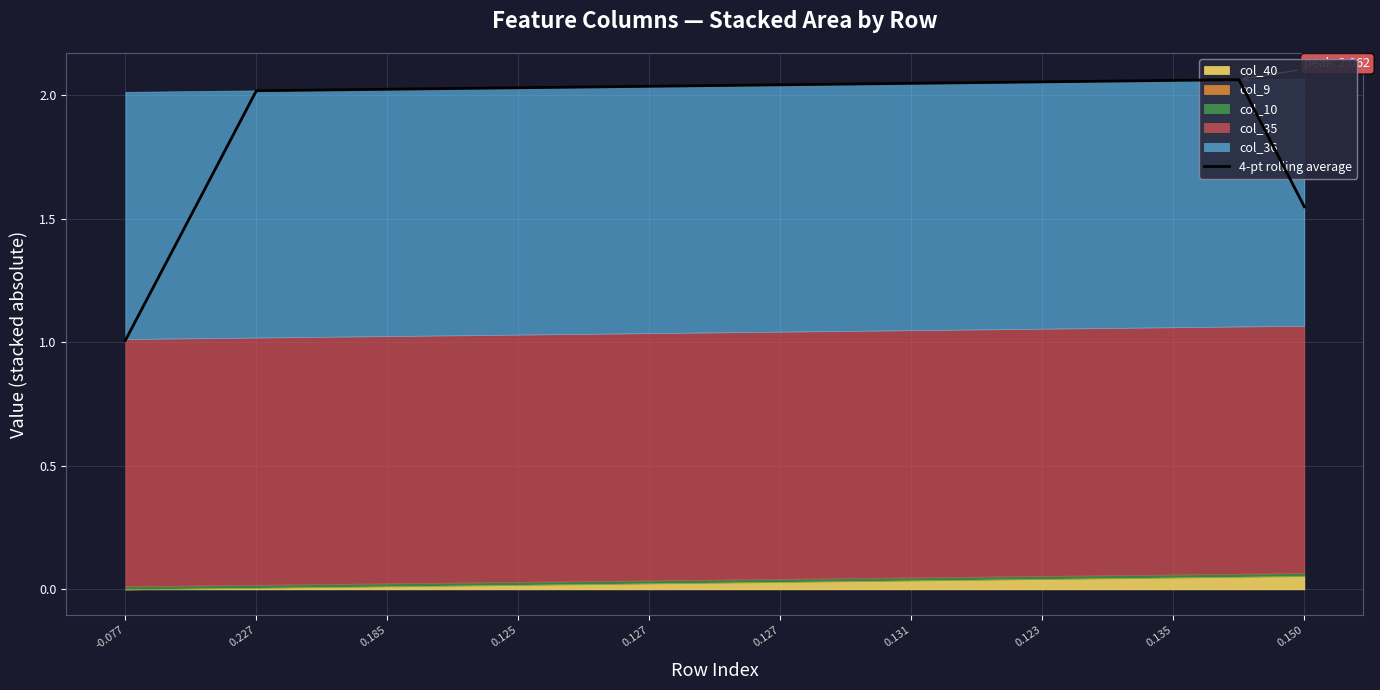

What is the average value?

1.9